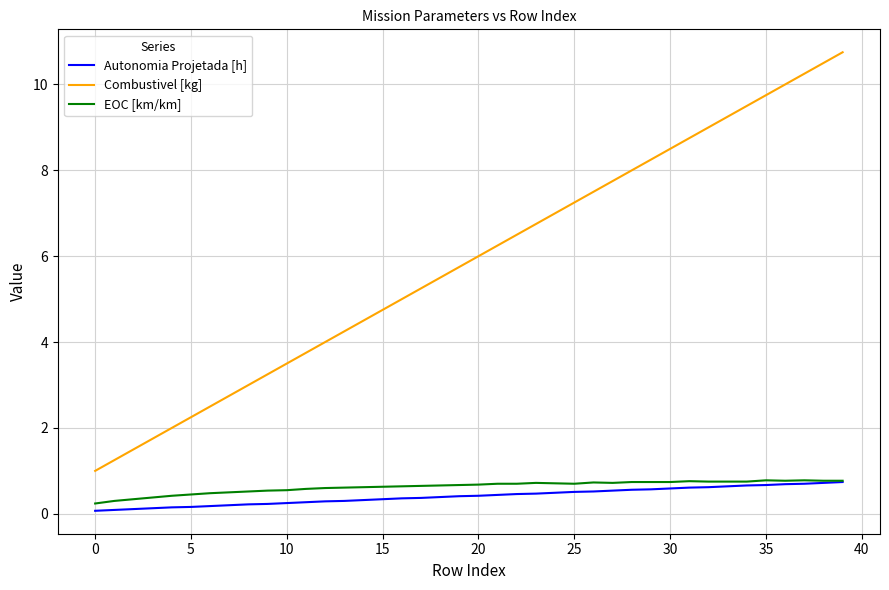

True or false: Autonomia Projetada [h] and Combustivel [kg] intersect in this chart.

False